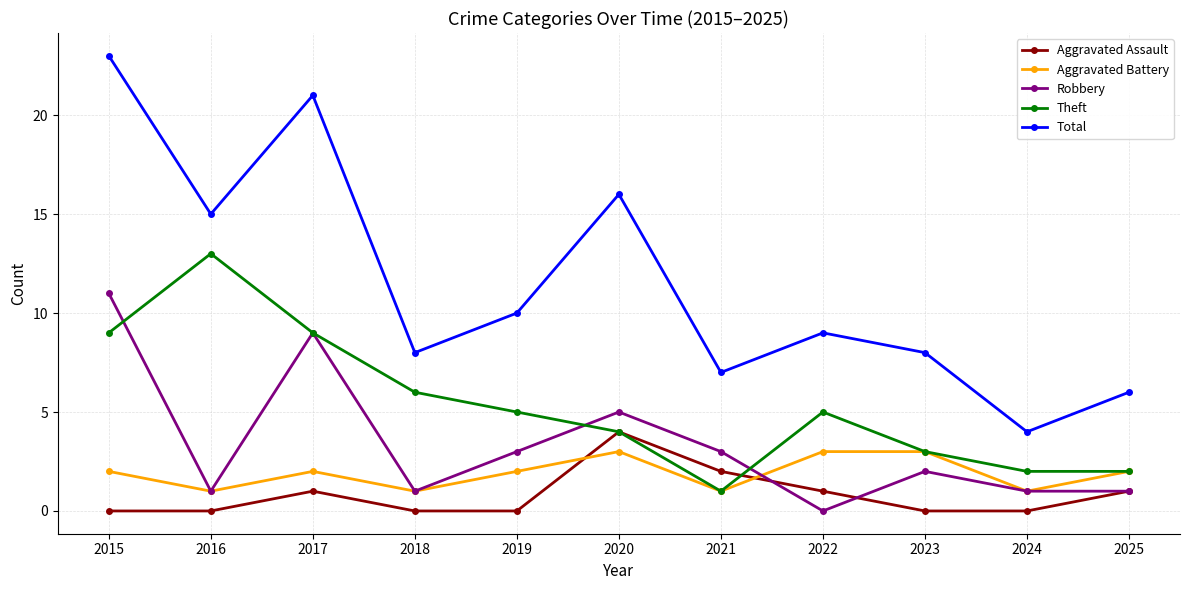

How many lines are shown in the chart?

5